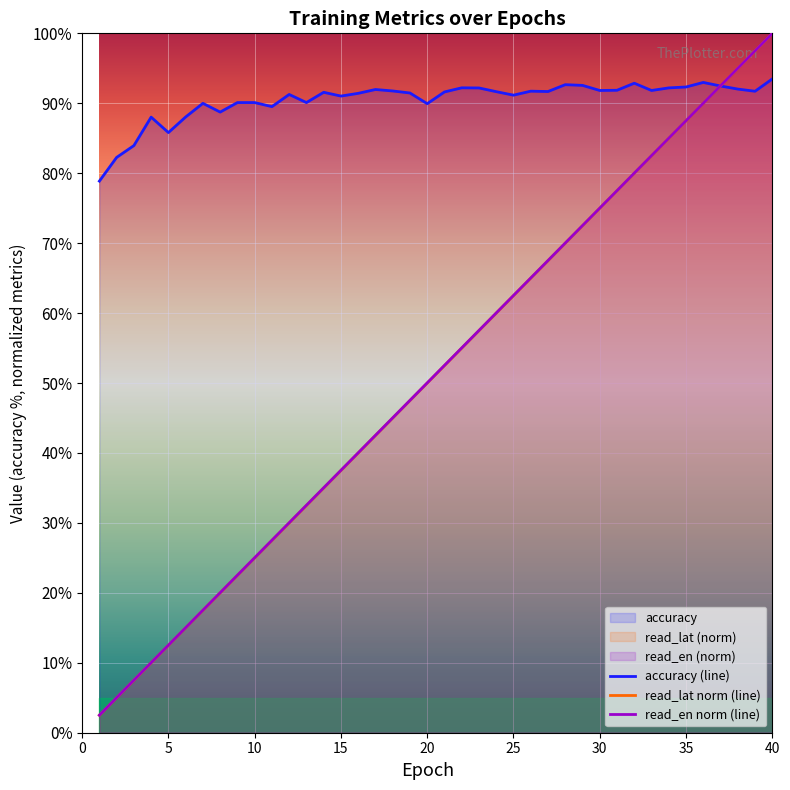

True or false: read_en_scaled has more than 1 interior local peaks.

False